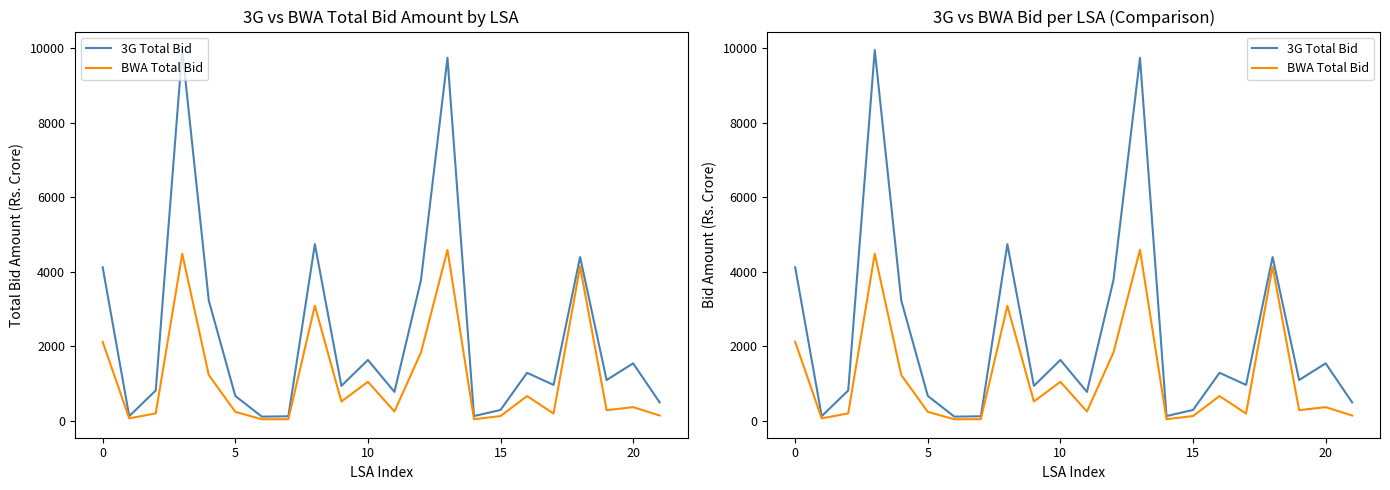

What is the sum of the BWA Total Bid values at 13 and 10?

5632.3